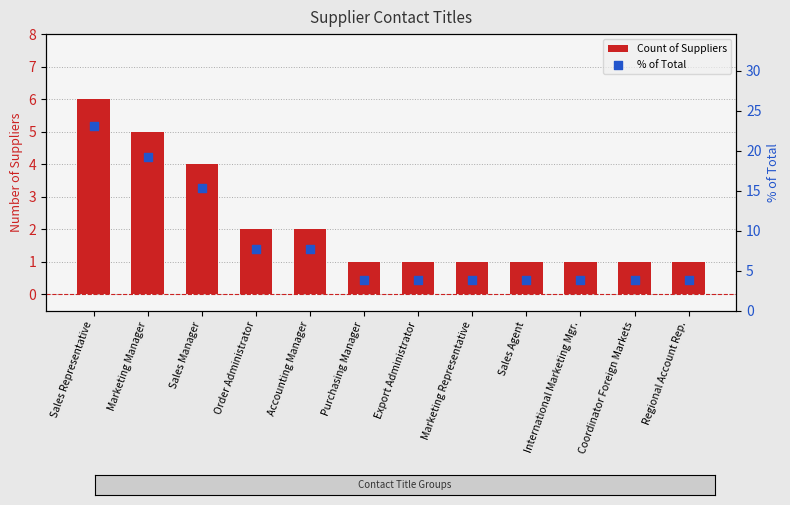

At which category is the sum across all series the highest?

Sales Representative